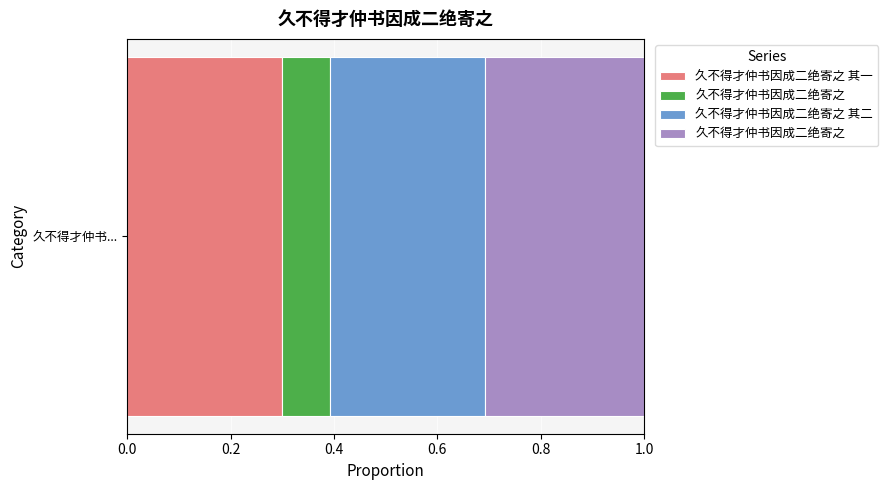

Does the chart contain any negative values?

No